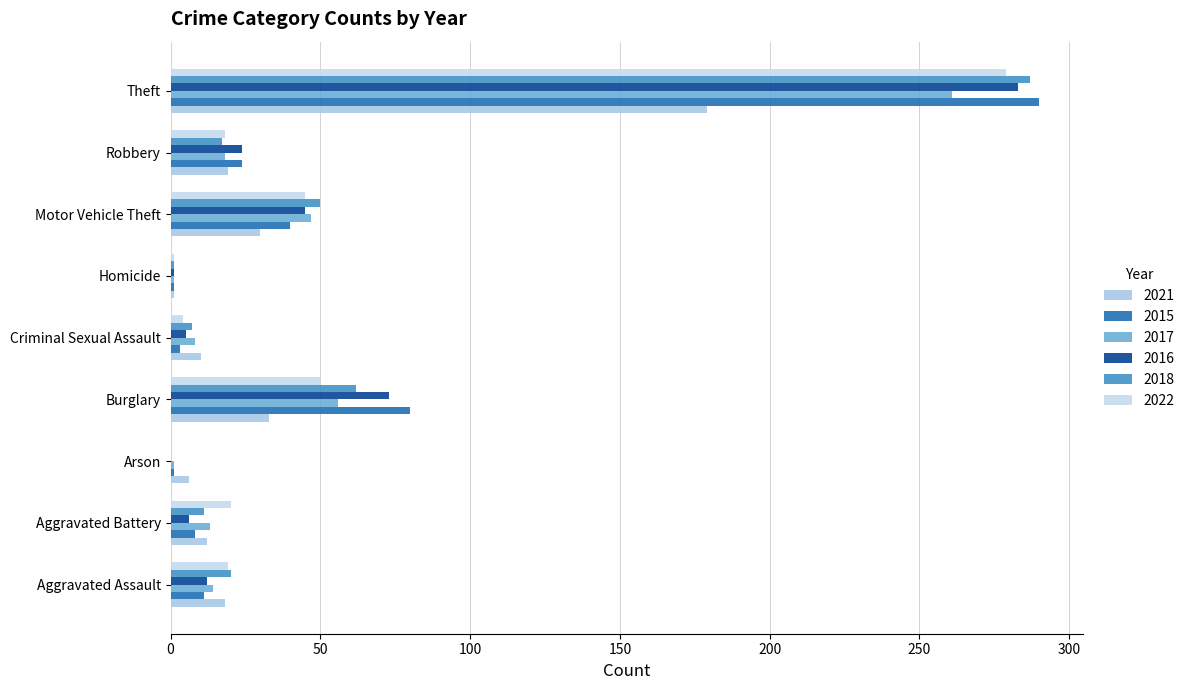

How many categories are shown in the chart?

9